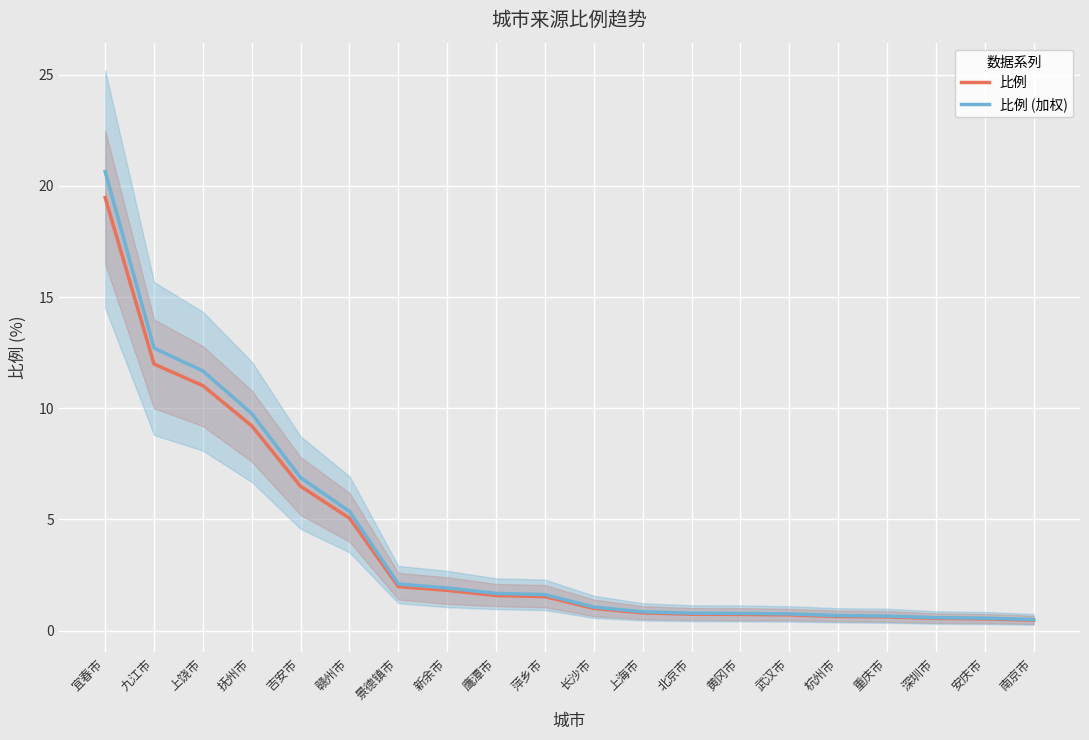

What is the greatest value displayed?

20.6